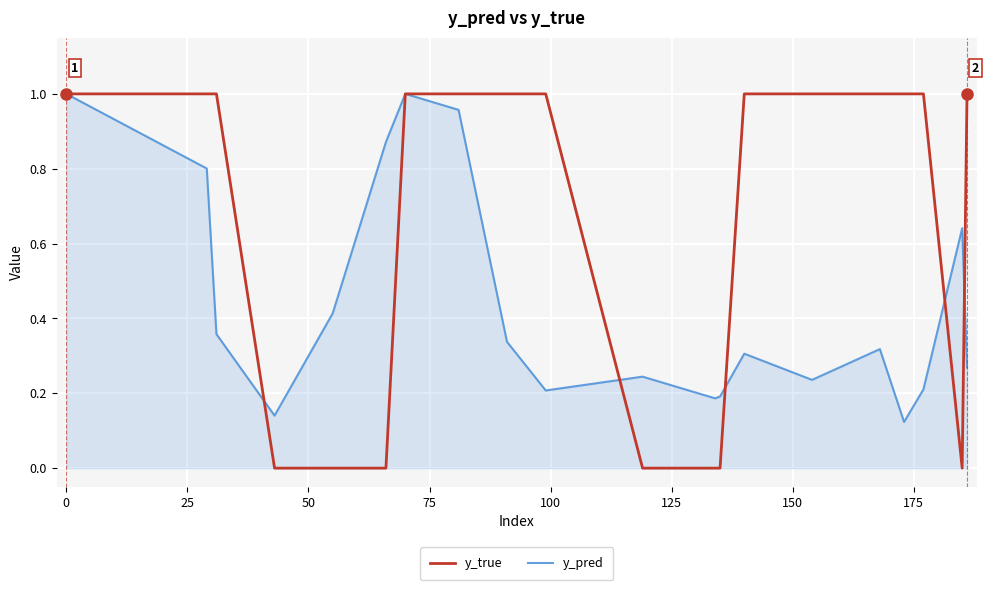

How many lines are shown in the chart?

2